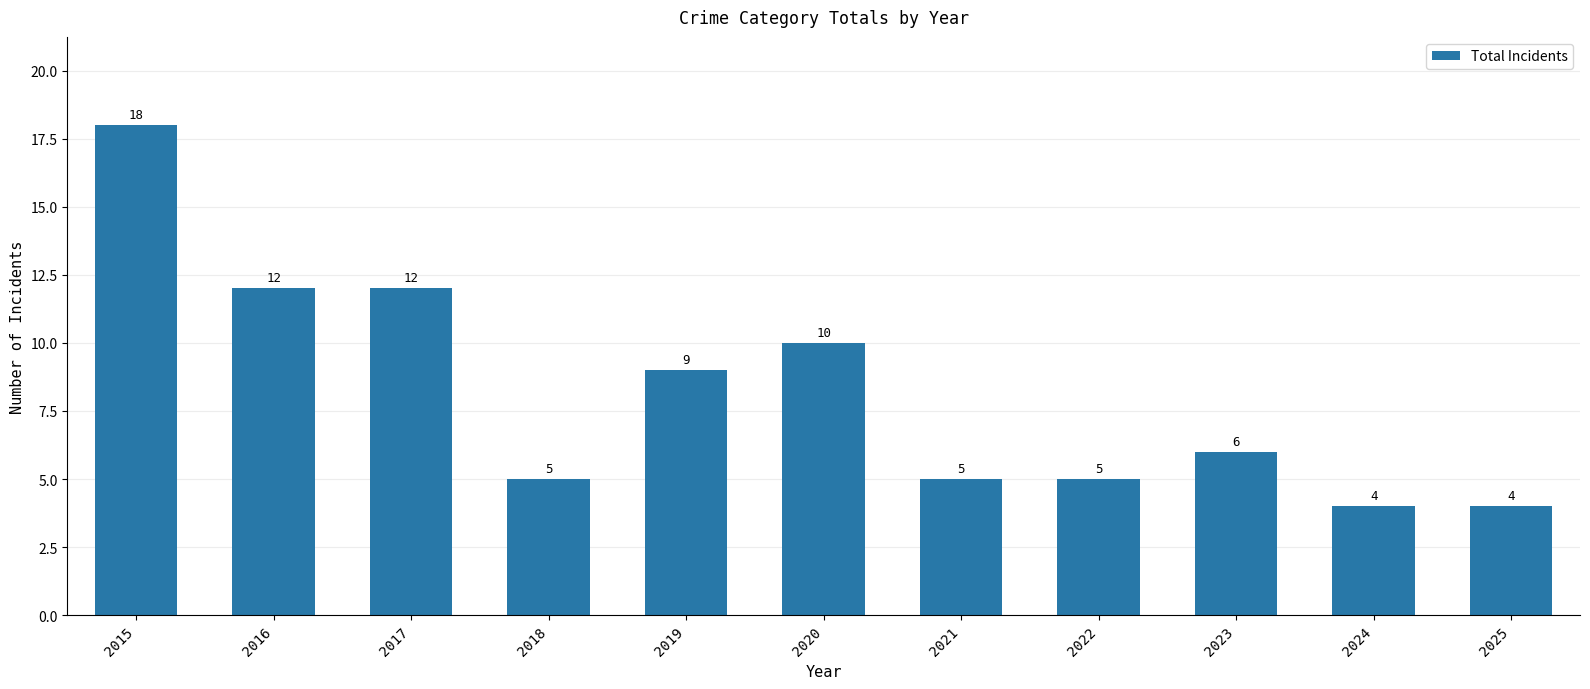

What is the average value?

8